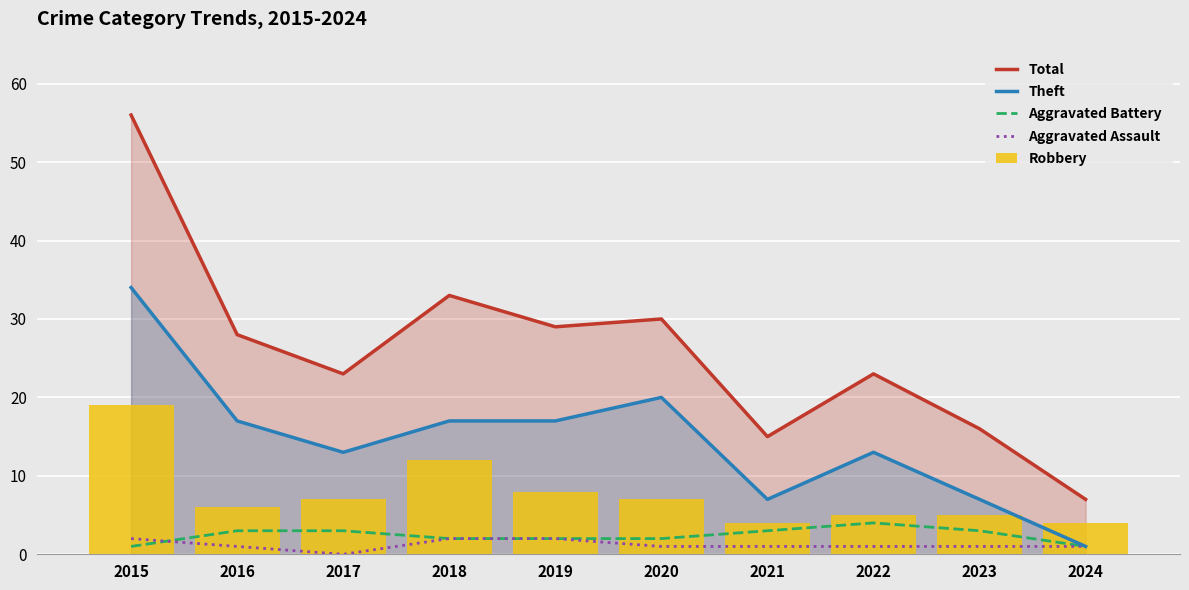

The Total series shows 33 at 2018. True or false?

True